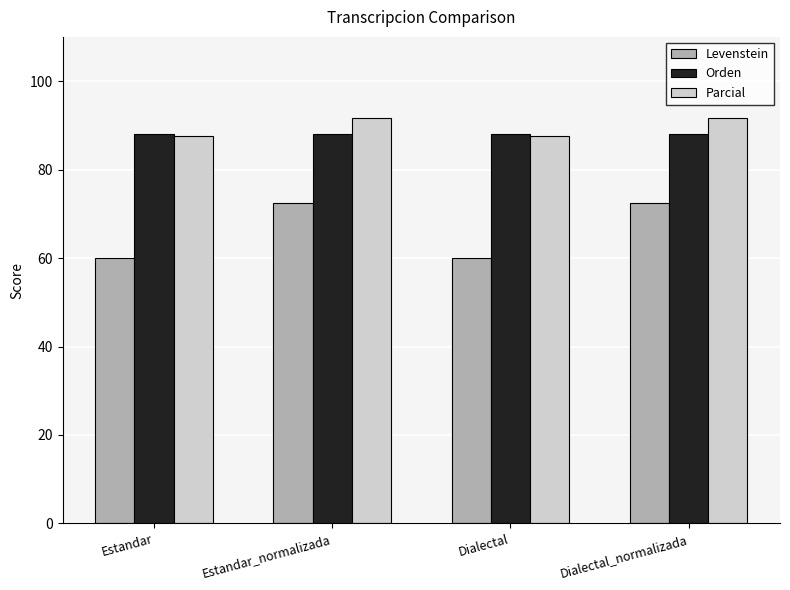

List the series in order of their peak value, lowest first.

Levenstein, Orden, Parcial